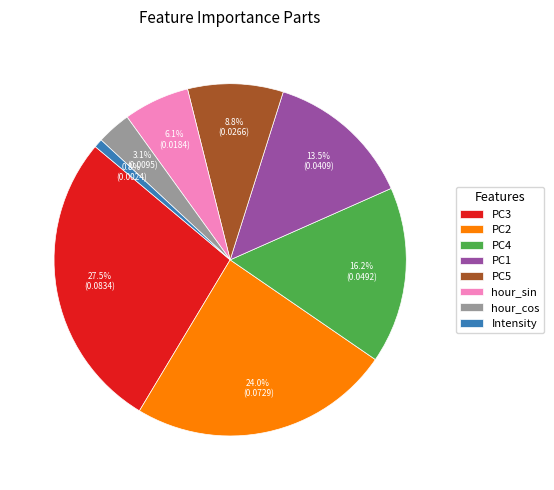

Which slice is the smallest?

Intensity